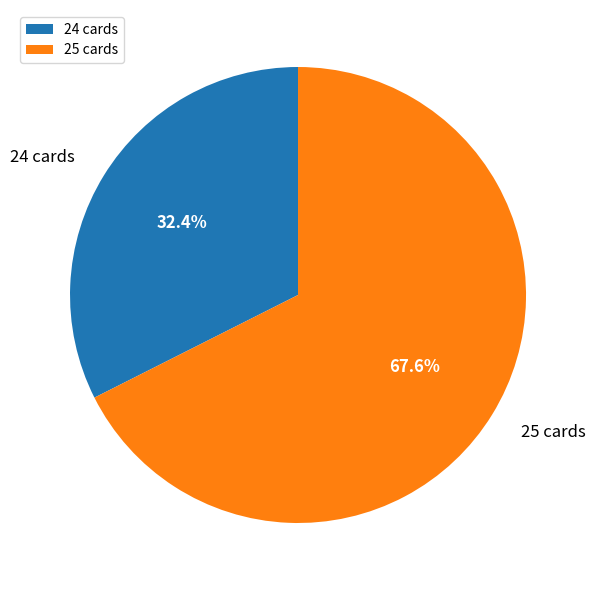

Rank the categories by value from highest to lowest.

25 cards, 24 cards